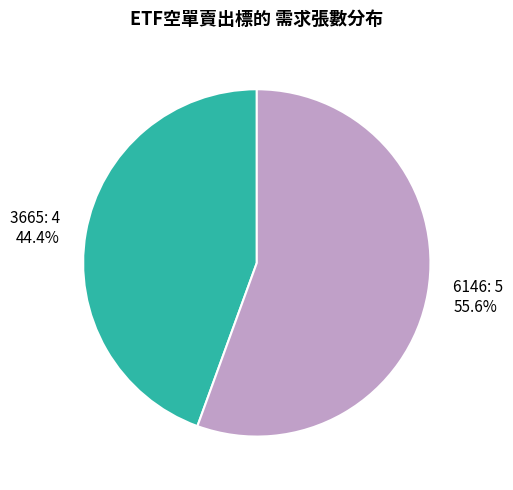

To the nearest percent, what is the average slice percentage?

50%